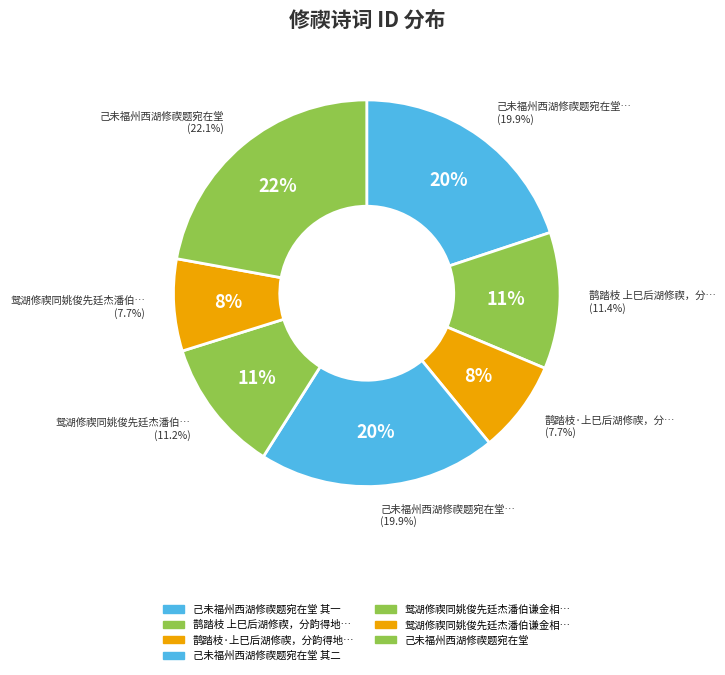

How many segments does this pie chart have?

7